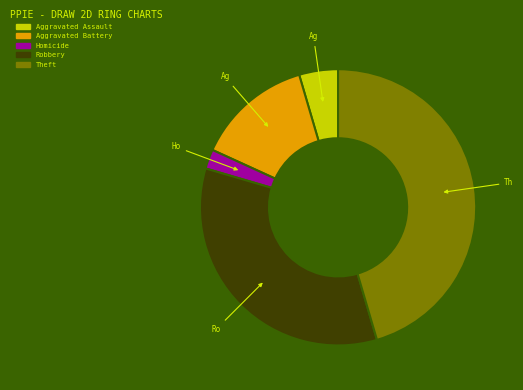

Is there any slice that represents more than half of the pie?

No